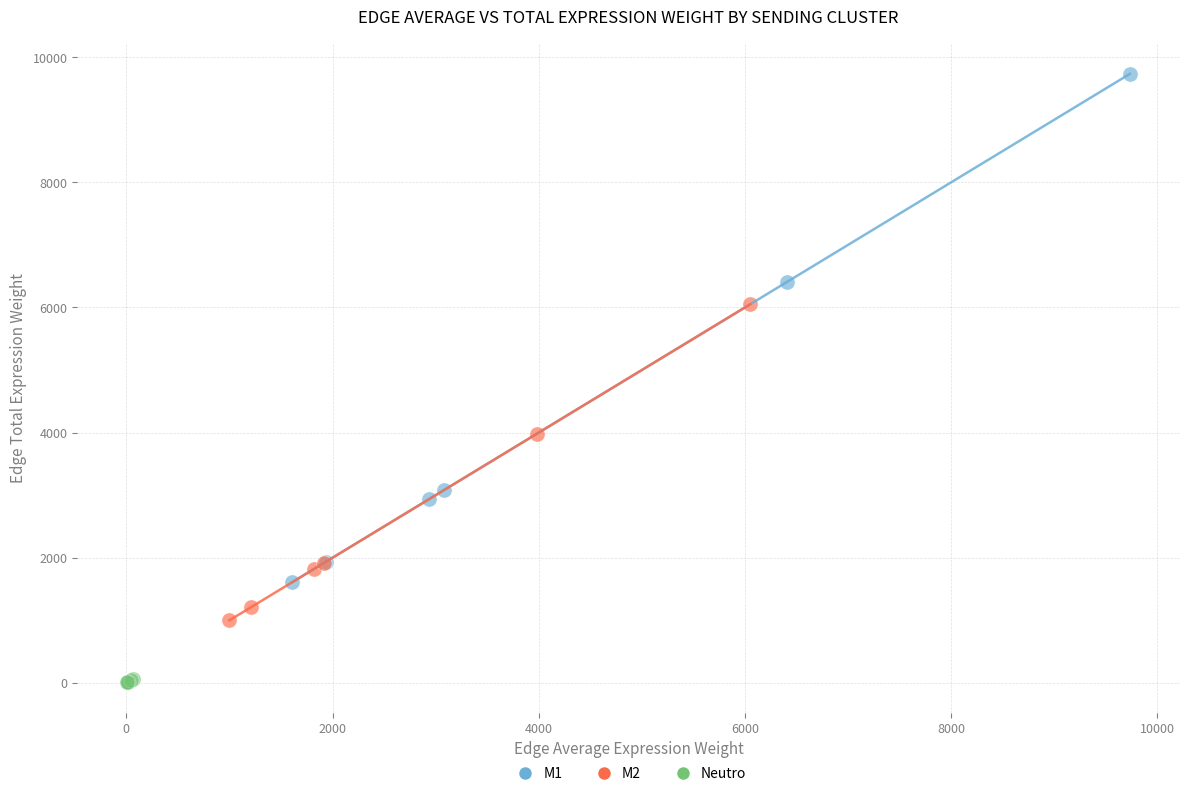

Which series contains the highest Y value?

M1